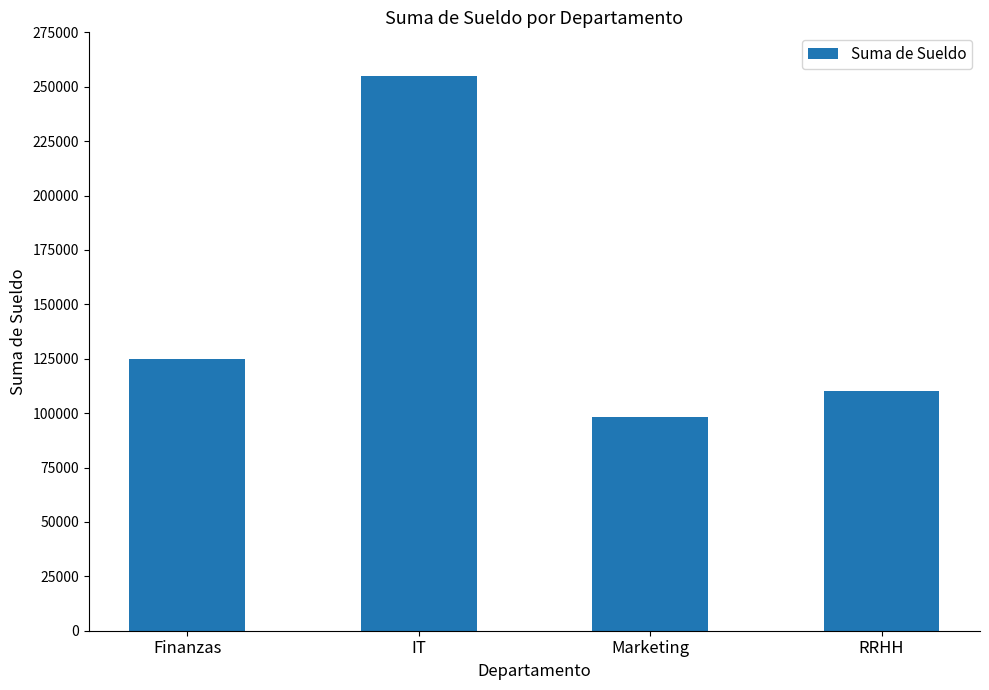

True or false: the data shows 125000 at Finanzas.

True